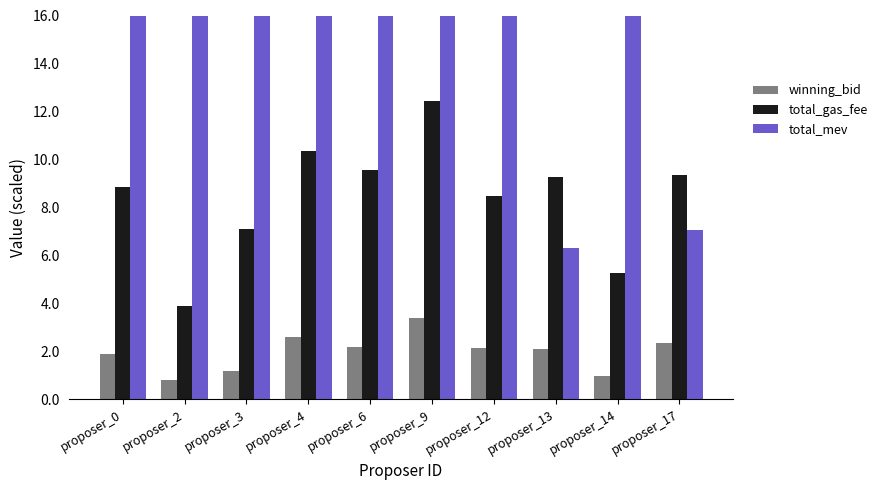

How many bars are there in total?

30